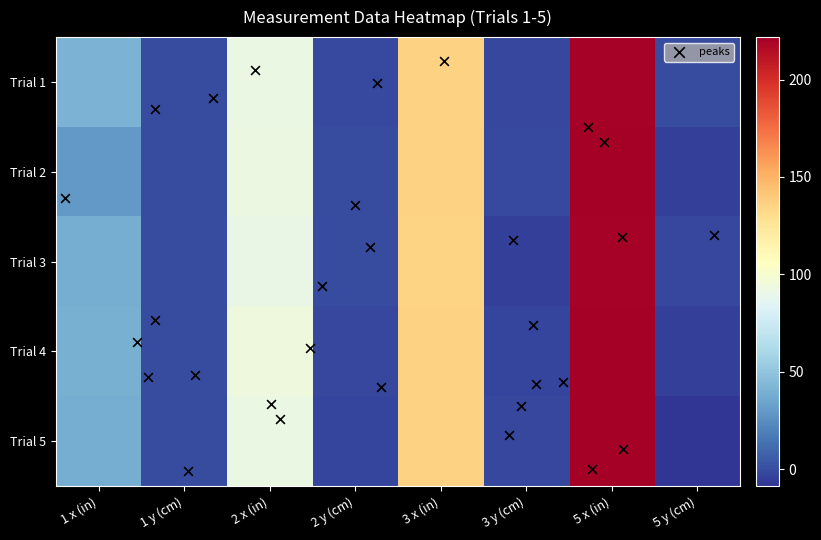

Reading right to left, list all the values displayed in this chart.

Trial 1: 5 y (cm)=-0.3	5 x (in)=220.6	3 y (cm)=-2.0	3 x (in)=136.1	2 y (cm)=-0.8	2 x (in)=91.5	1 y (cm)=0.0	1 x (in)=41.0
Trial 2: 5 y (cm)=-4.2	5 x (in)=221.2	3 y (cm)=-0.8	3 x (in)=136.1	2 y (cm)=-0.1	2 x (in)=92.9	1 y (cm)=0.0	1 x (in)=29.5
Trial 3: 5 y (cm)=-1.5	5 x (in)=220.9	3 y (cm)=-4.3	3 x (in)=134.6	2 y (cm)=0.1	2 x (in)=90.6	1 y (cm)=0.0	1 x (in)=38.8
Trial 4: 5 y (cm)=-4.7	5 x (in)=221.8	3 y (cm)=-3.0	3 x (in)=135.9	2 y (cm)=-2.1	2 x (in)=94.1	1 y (cm)=0.0	1 x (in)=39.5
Trial 5: 5 y (cm)=-8.7	5 x (in)=221.1	3 y (cm)=-1.9	3 x (in)=136.1	2 y (cm)=-2.6	2 x (in)=91.5	1 y (cm)=0.0	1 x (in)=38.6